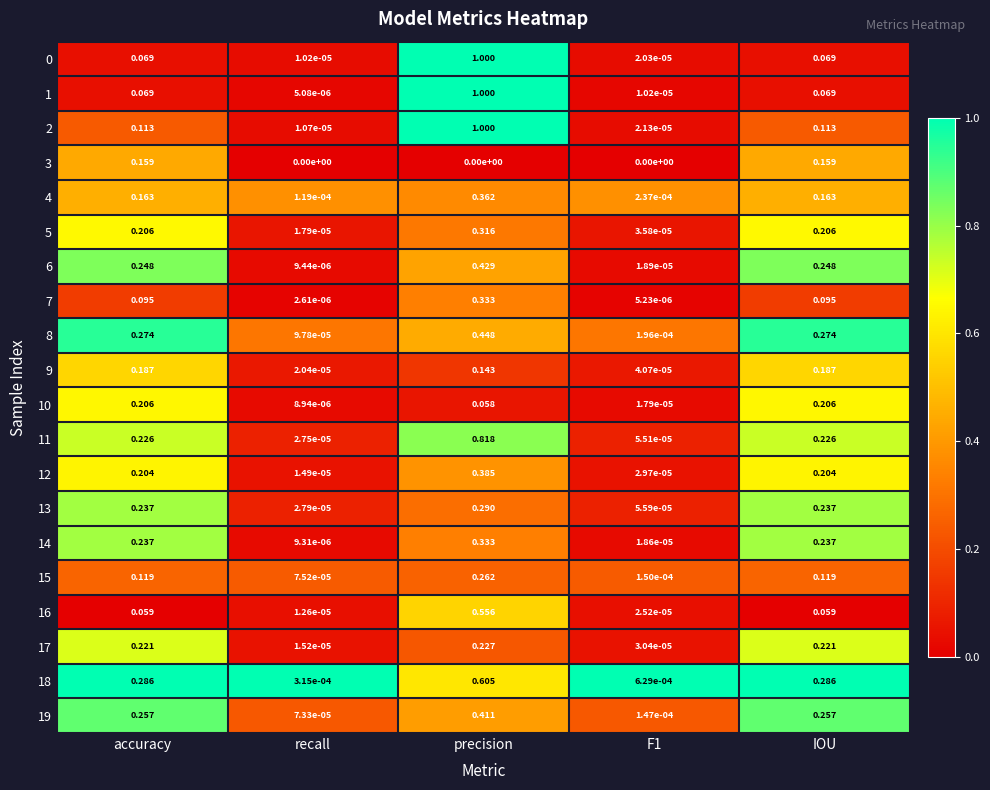

At which category does the chart reach its peak across all series?

precision